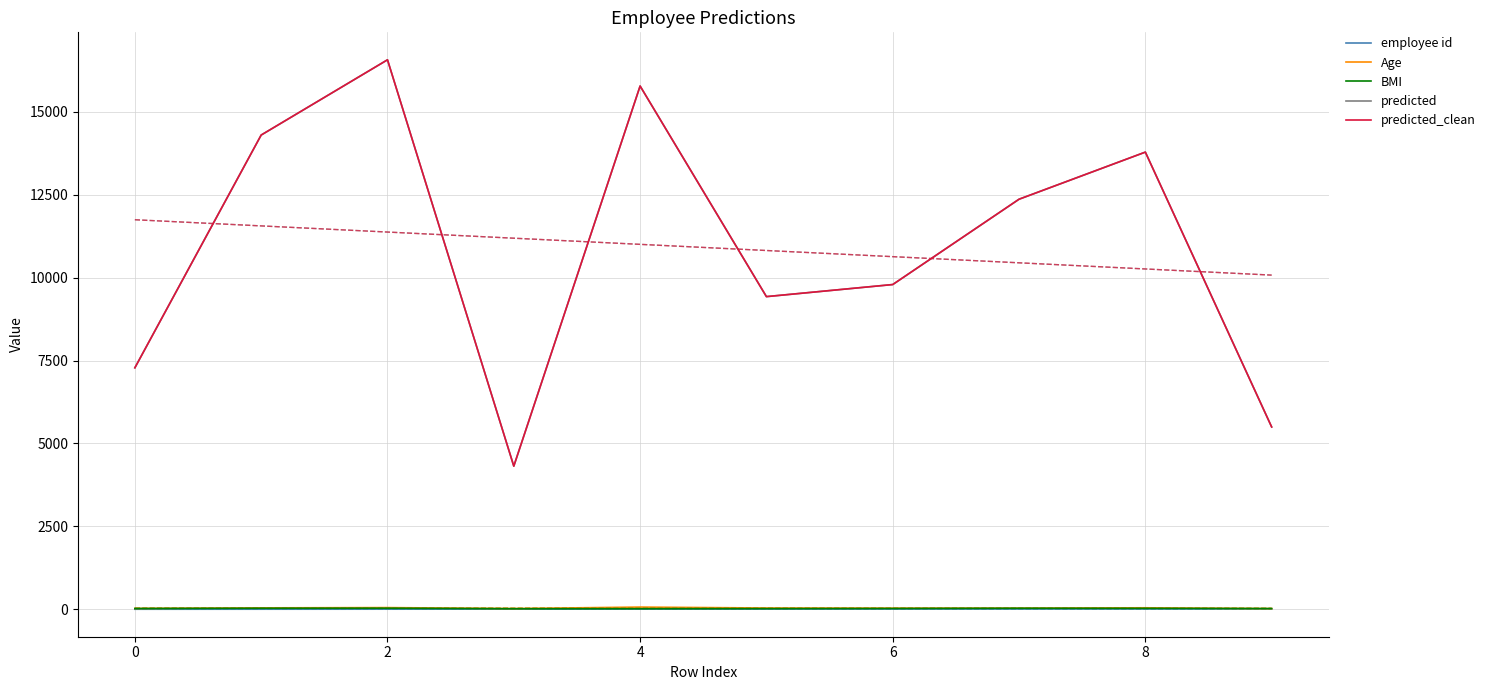

How many series are shown in this chart?

5